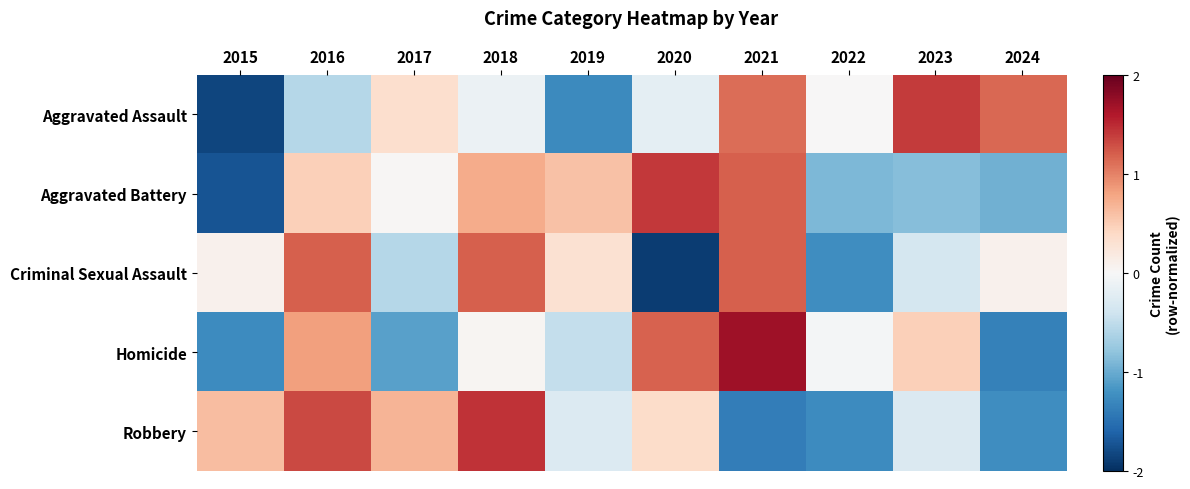

What is the spread (max minus min) of values at 2021?

3.1